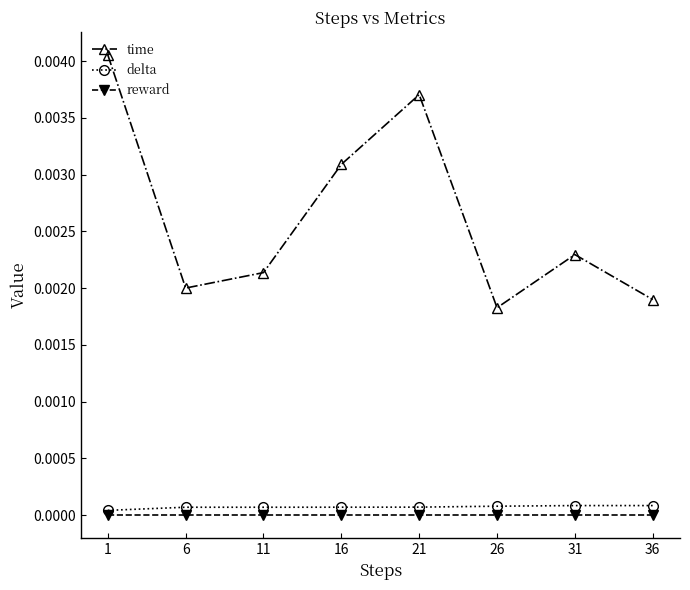

The value of delta at 6 is 0.0. True or false?

True